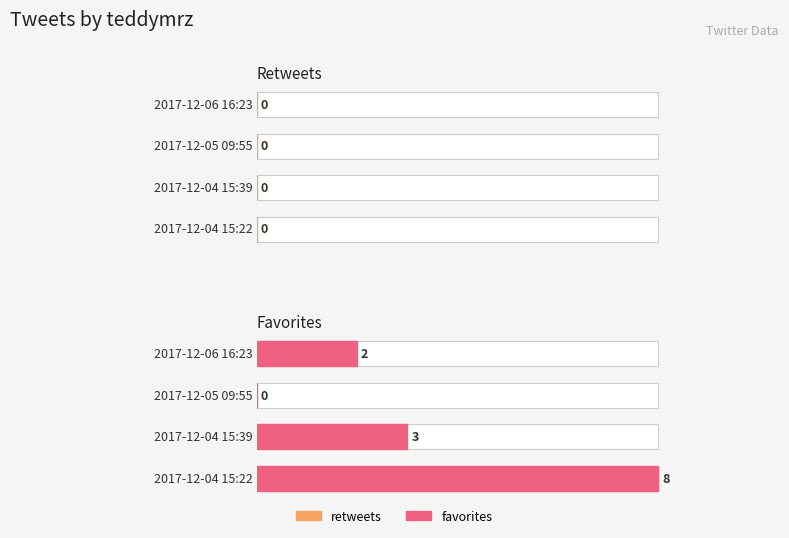

What is the approximate value of favorites at 6?

8.0